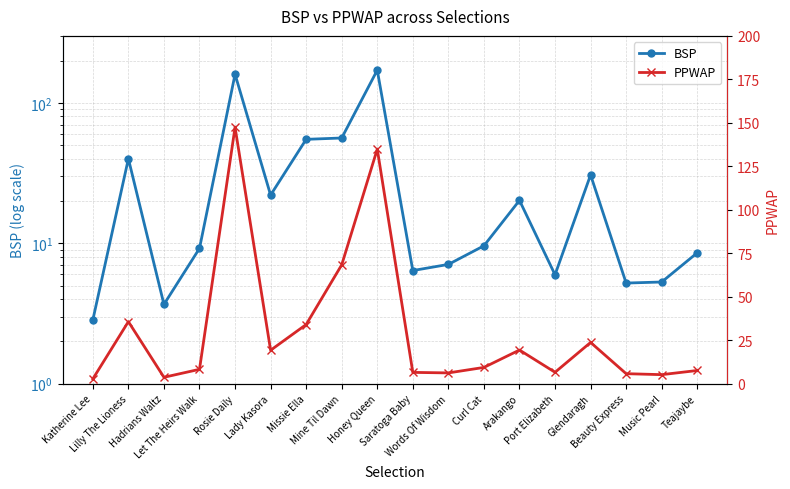

What value does the BSP series have at Arakango?

20.2